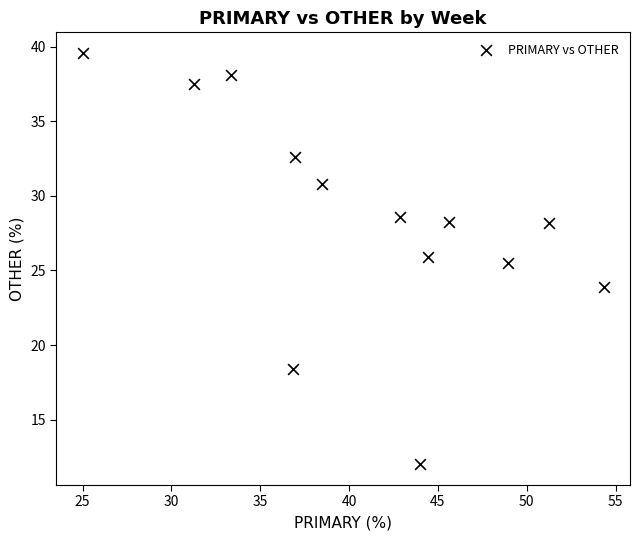

What is the range of Y values (max minus min)?

27.6